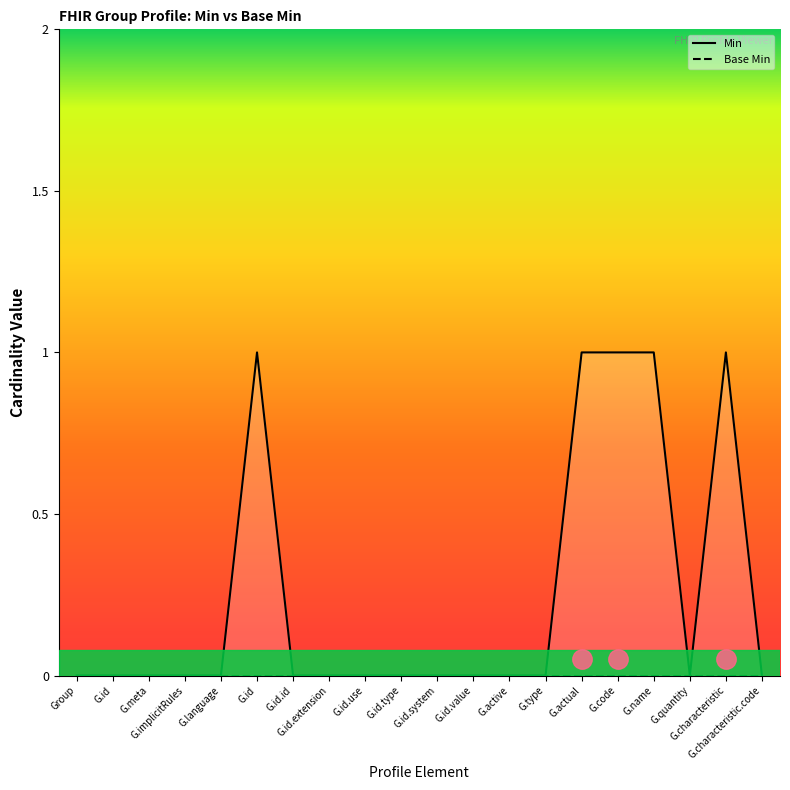

At which category is the sum across all series the highest?

G.id